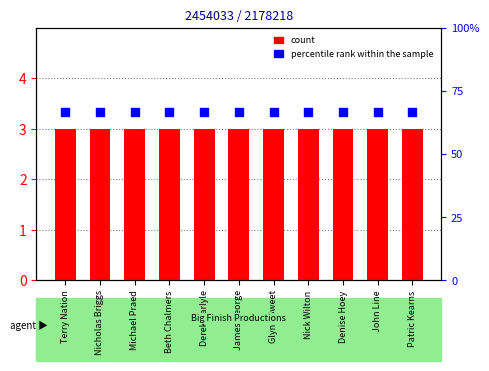

Which series has the largest Y range (max minus min)?

count